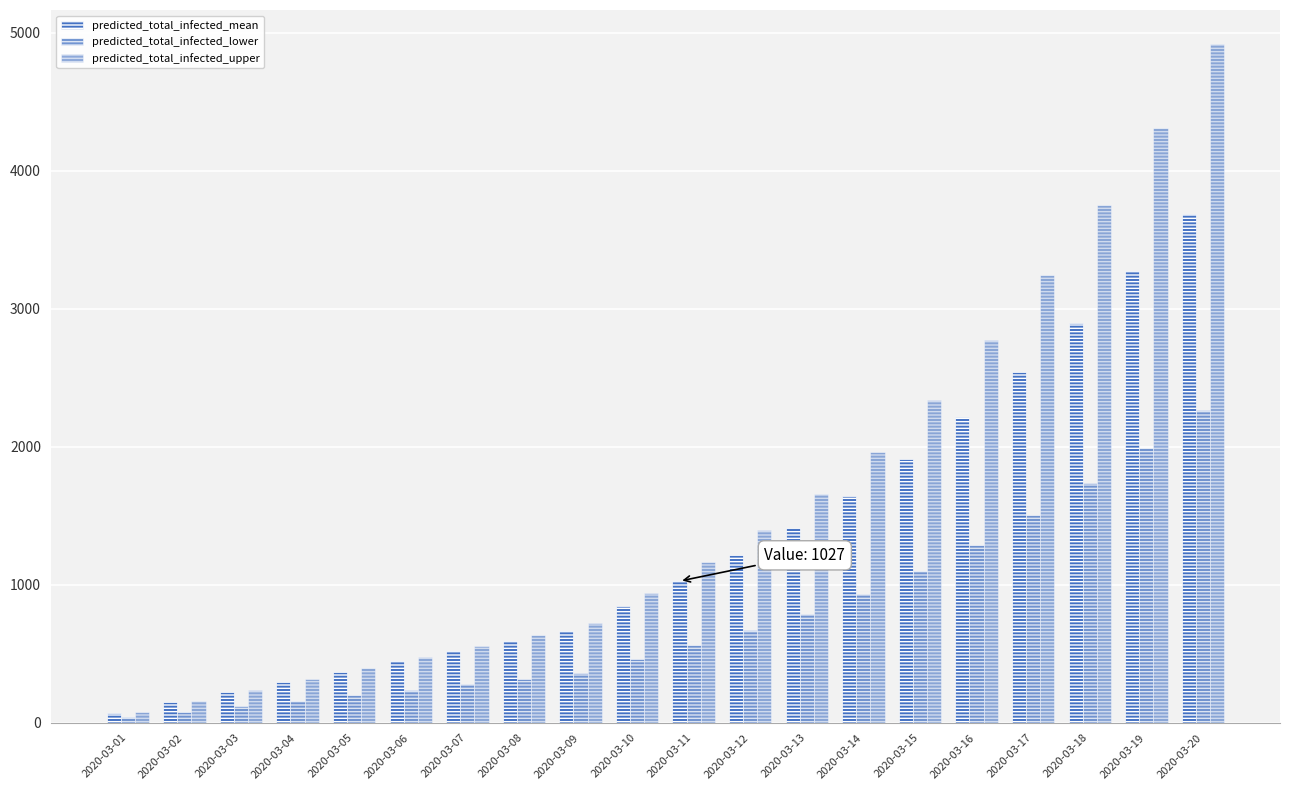

How many groups of bars are there?

20